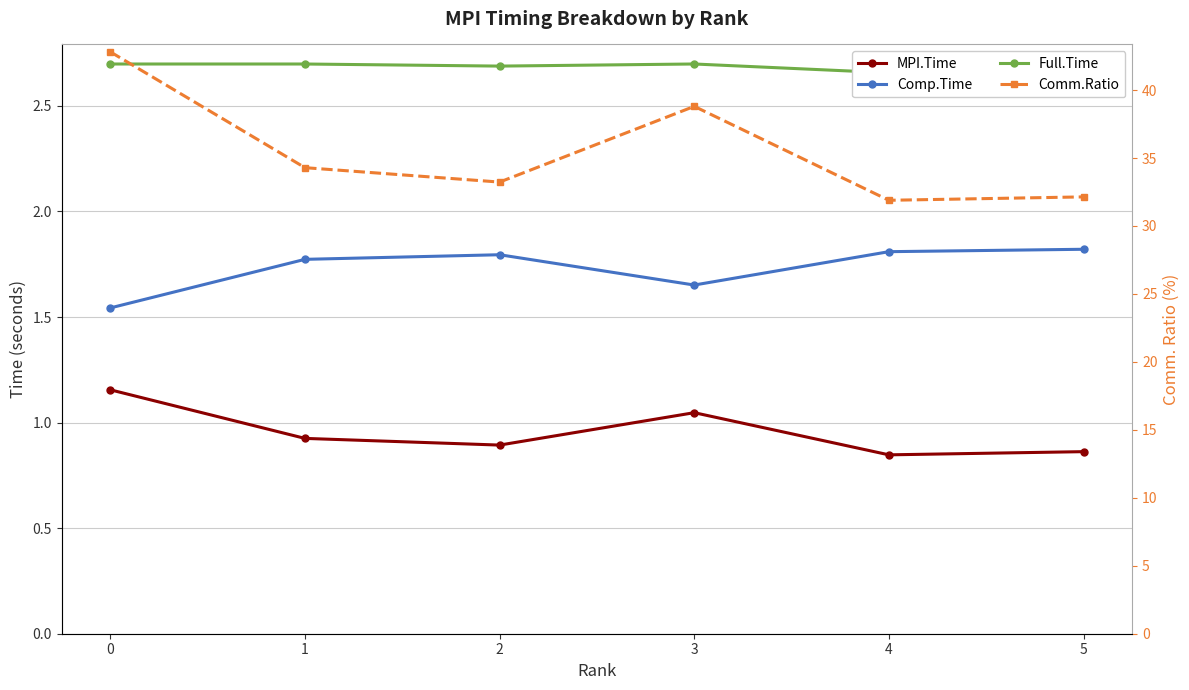

How many data points does each series have?

6